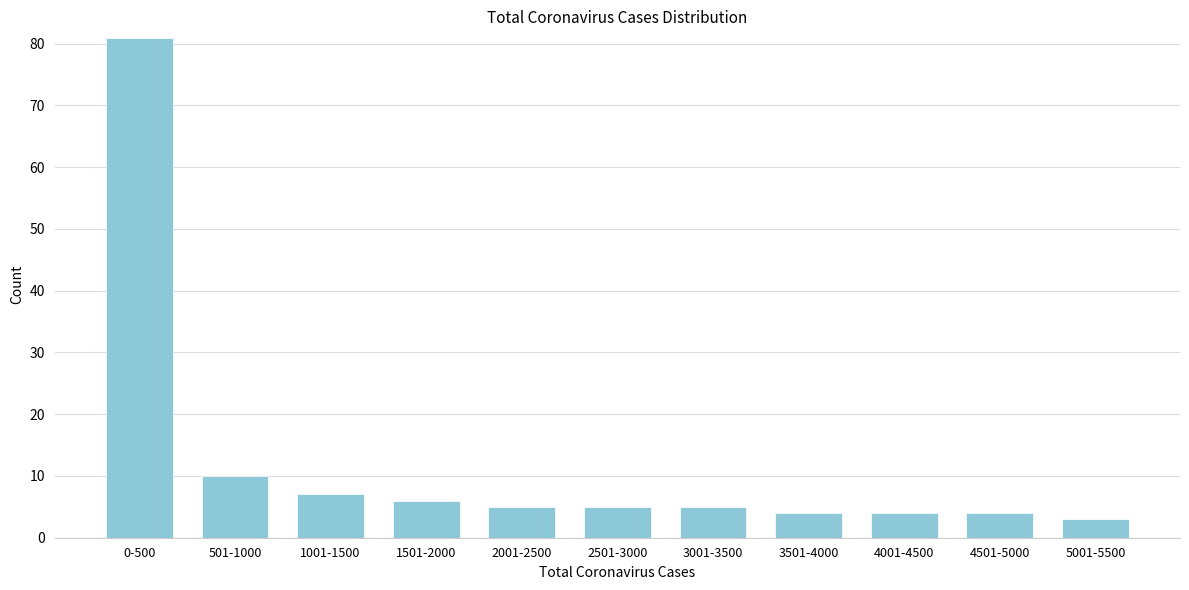

Reading right to left, list all the values displayed in this chart.

3	4	4	4	5	5	5	6	7	10	81